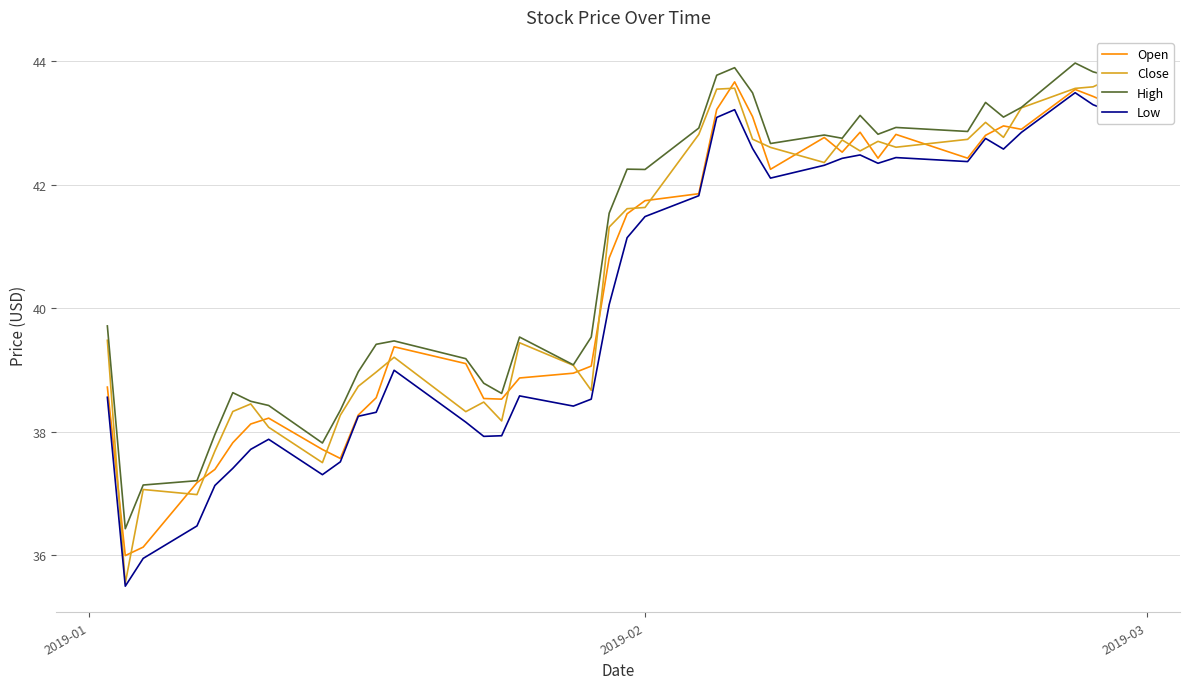

What is the minimum value for Open?

36.0